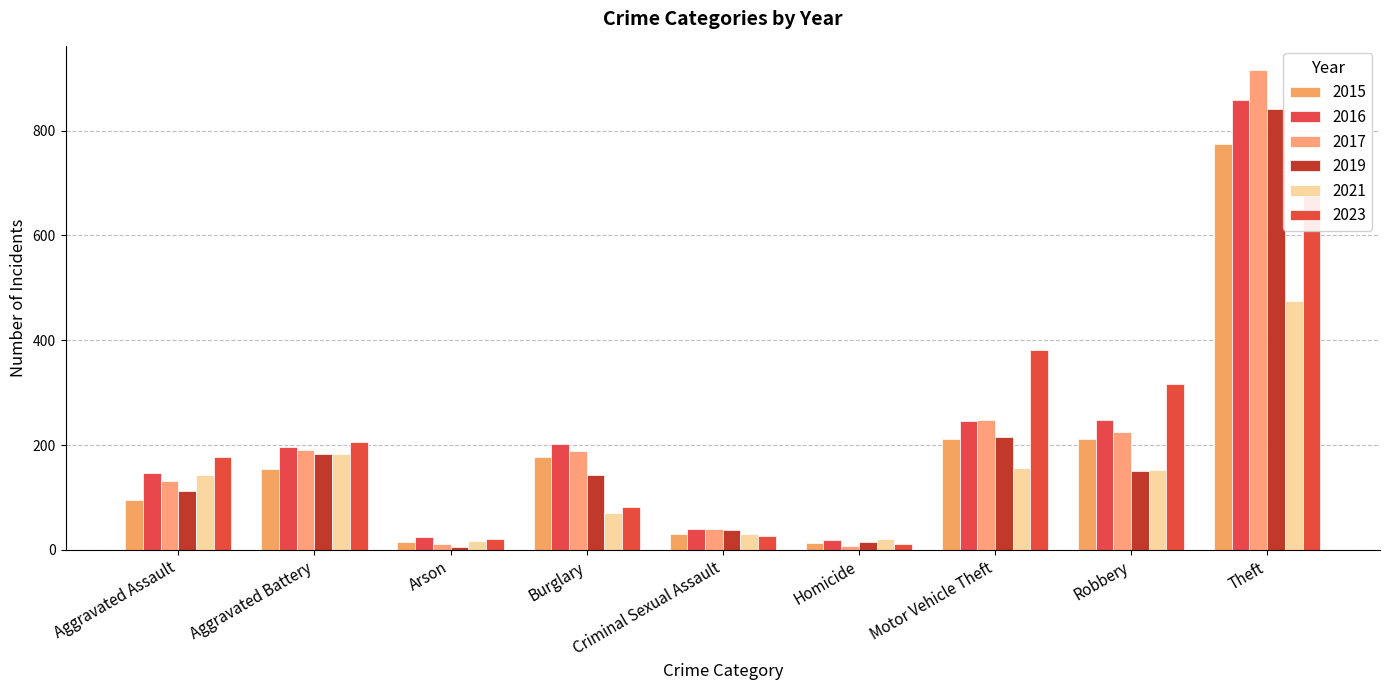

Rank the series by their maximum value, from highest to lowest.

2017, 2016, 2019, 2015, 2023, 2021